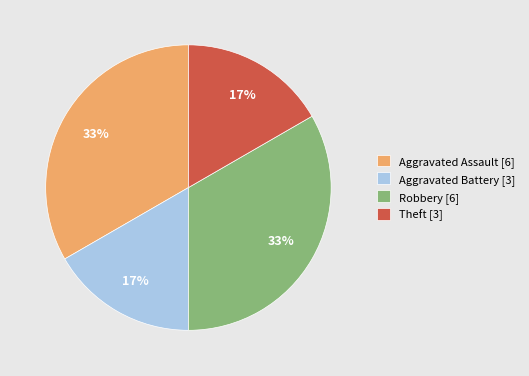

What is the ratio of the value at Theft [3] to the value at Aggravated Assault [6]?

0.5